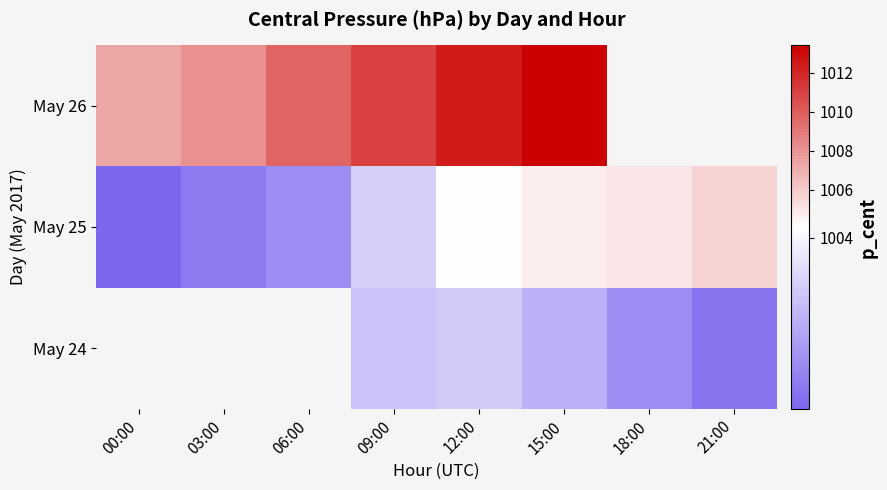

What is the difference between the maximum and minimum values in the May 26 series?

6.1